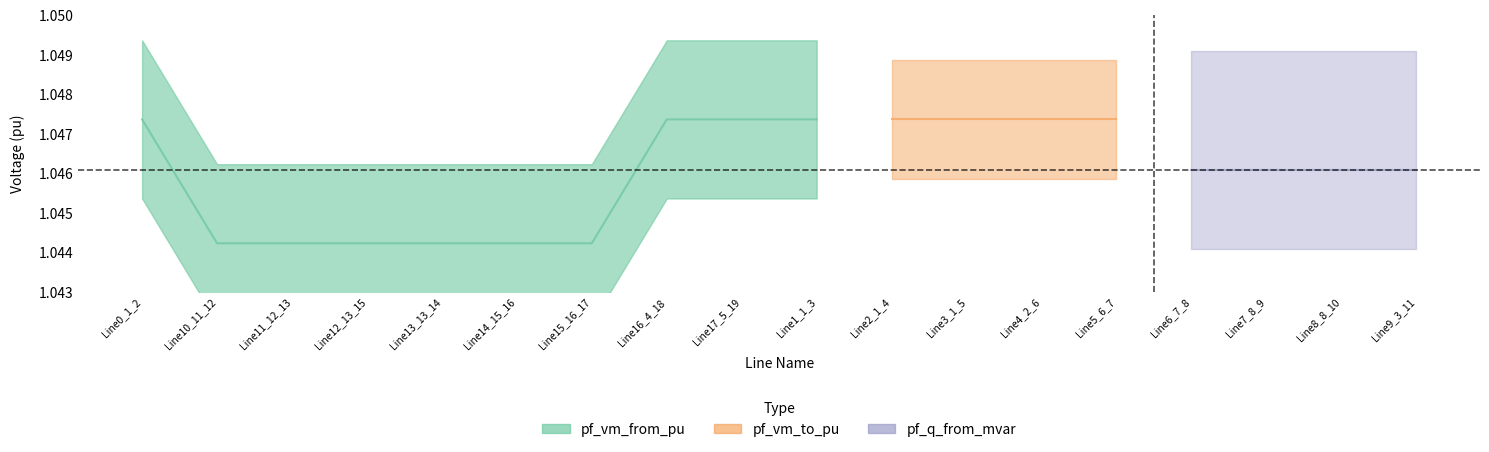

Between Line0_1_2 and Line2_1_4, which series saw the biggest shift?

pf_vm_to_pu